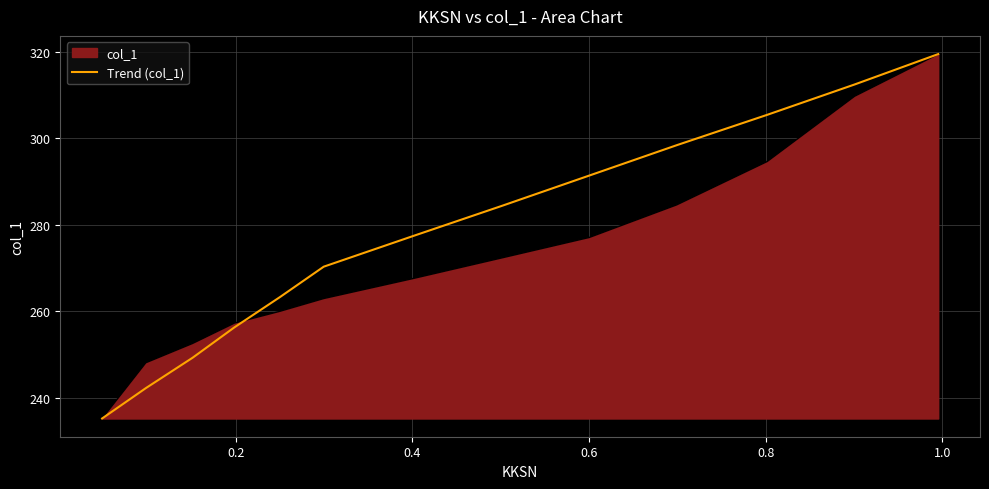

Which series has the largest total across all categories?

Trend (col_1)